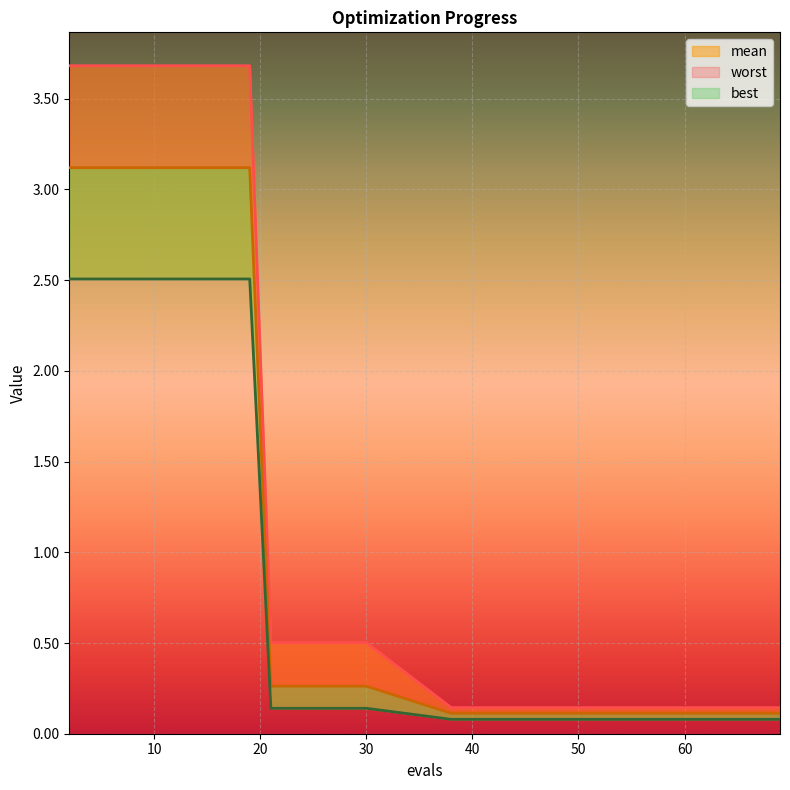

Which series has the widest spread of values?

worst